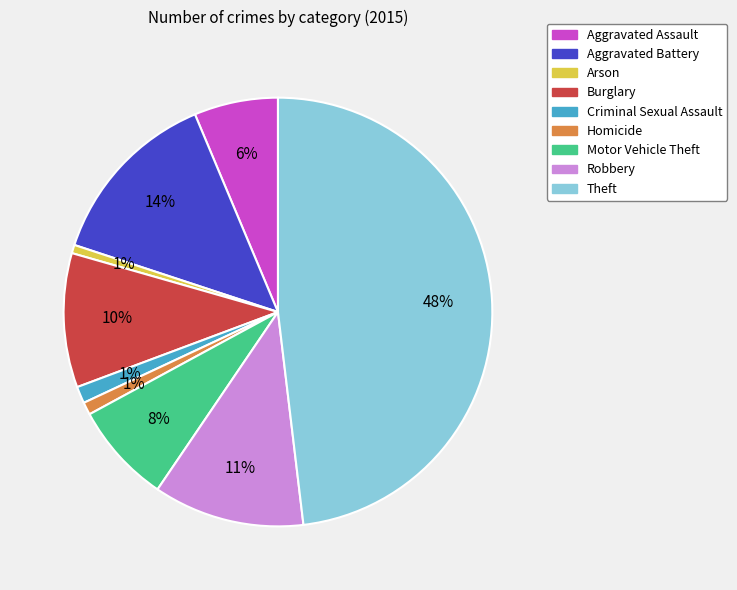

What is the largest slice in the pie chart?

Theft